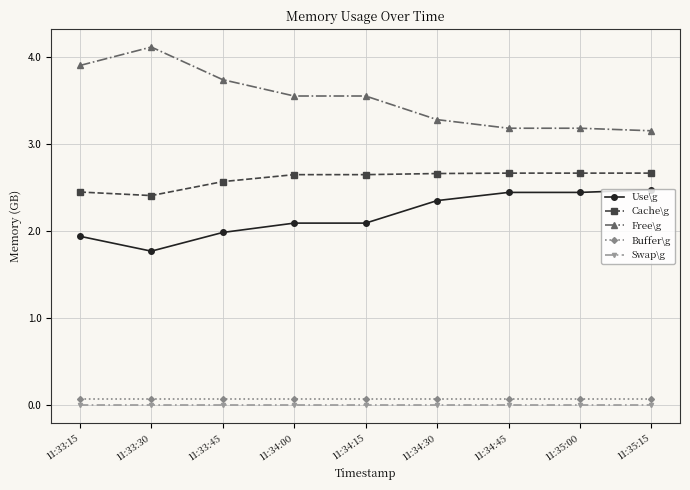

True or false: Buffer\g and Cache\g intersect in this chart.

False